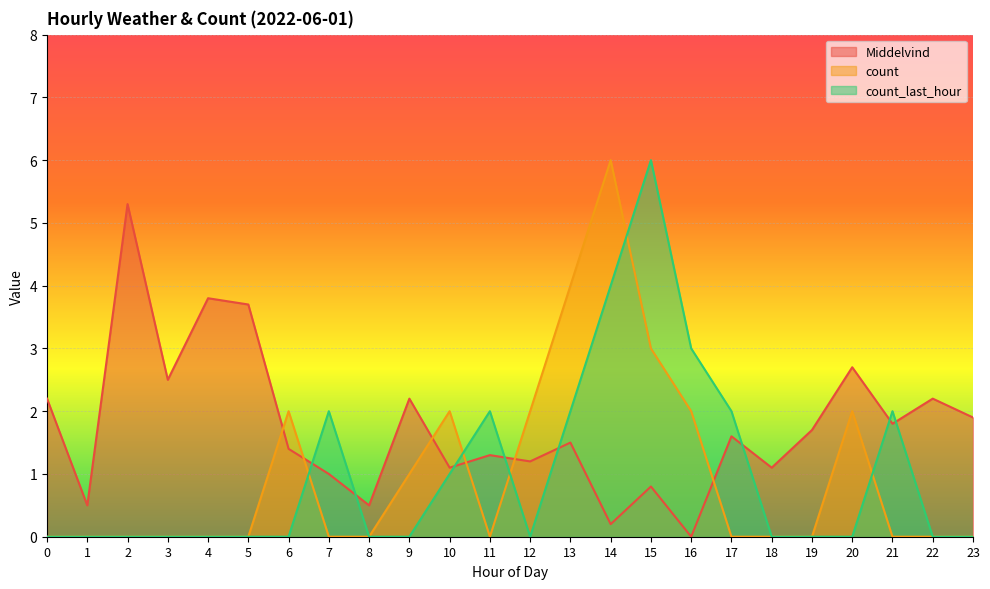

What is the sum of the count values at 3 and 9?

1.0